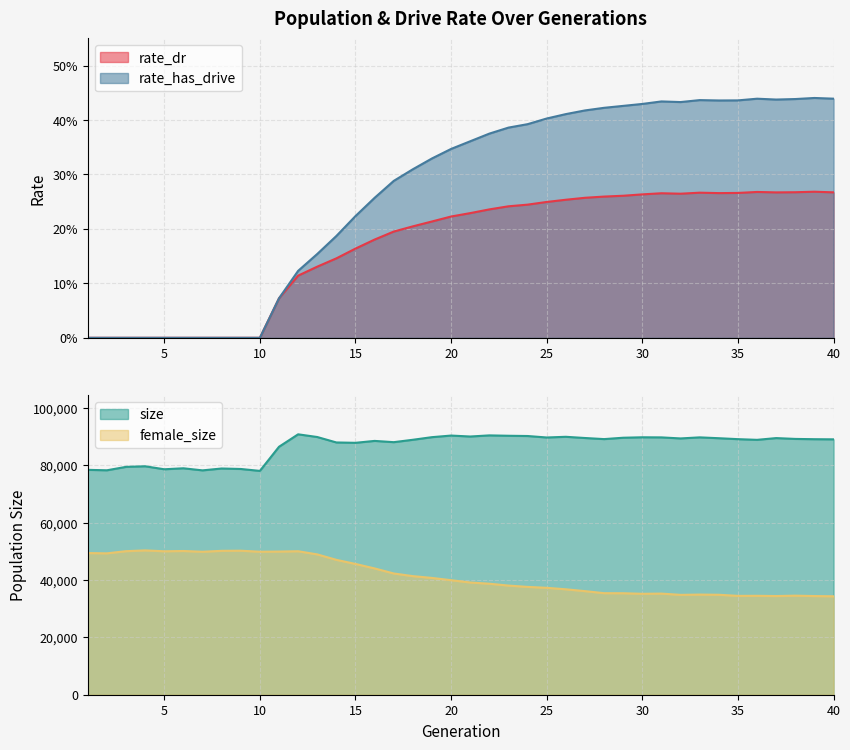

True or false: female_size and size cross at least once.

False